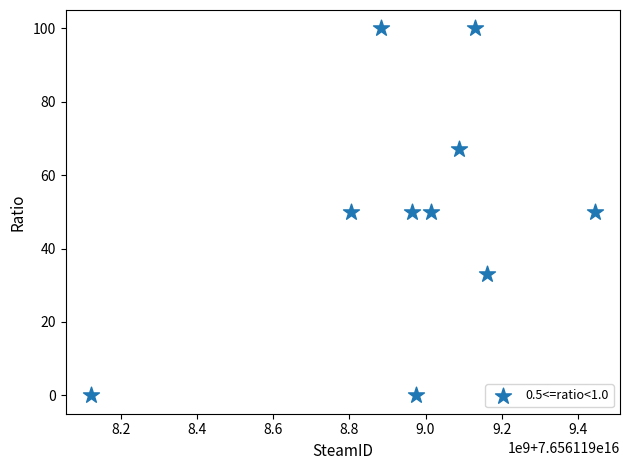

What is the average Y value?

50